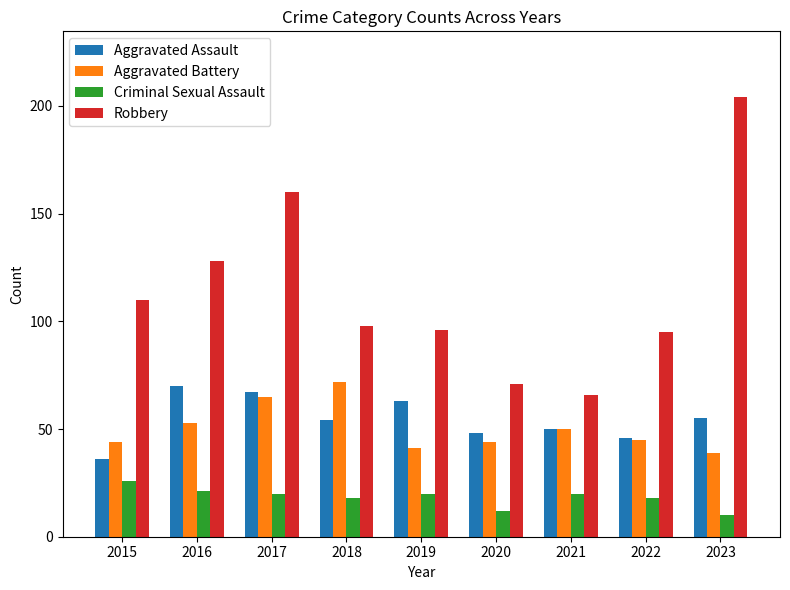

Is it true that Robbery equals 177 at 2016?

False